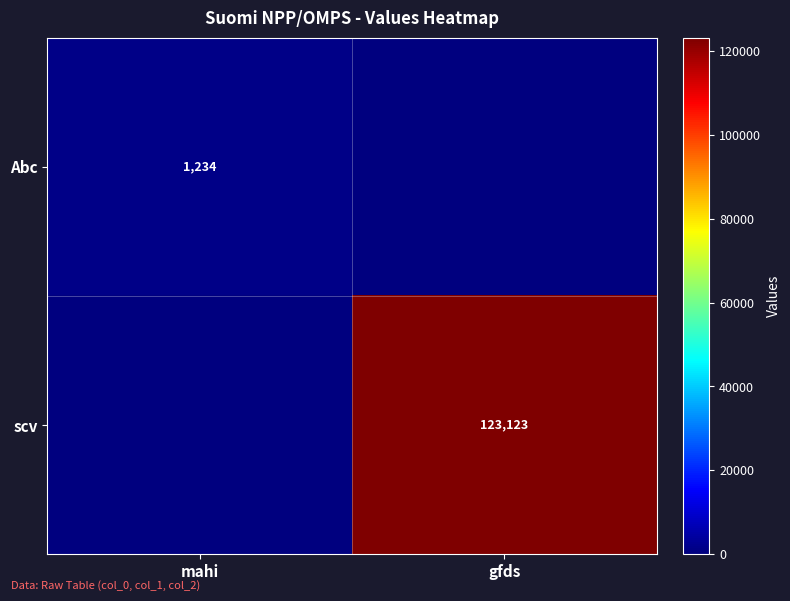

The value of scv at gfds is 123123. True or false?

True